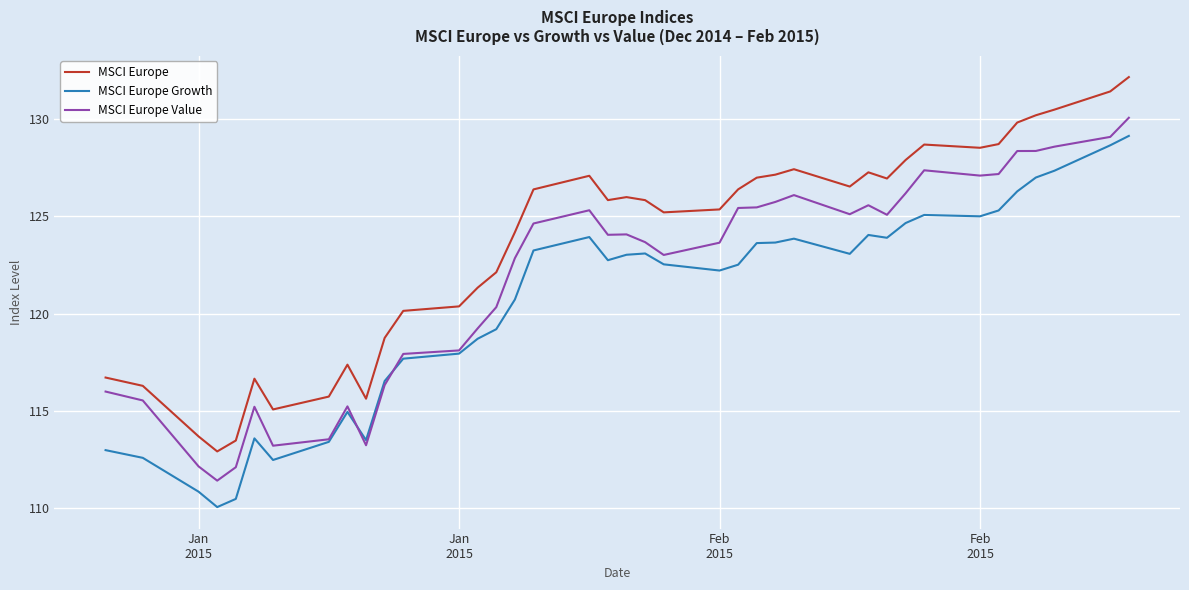

Rank the series by their average value, from highest to lowest.

MSCI Europe, MSCI Europe Value, MSCI Europe Growth